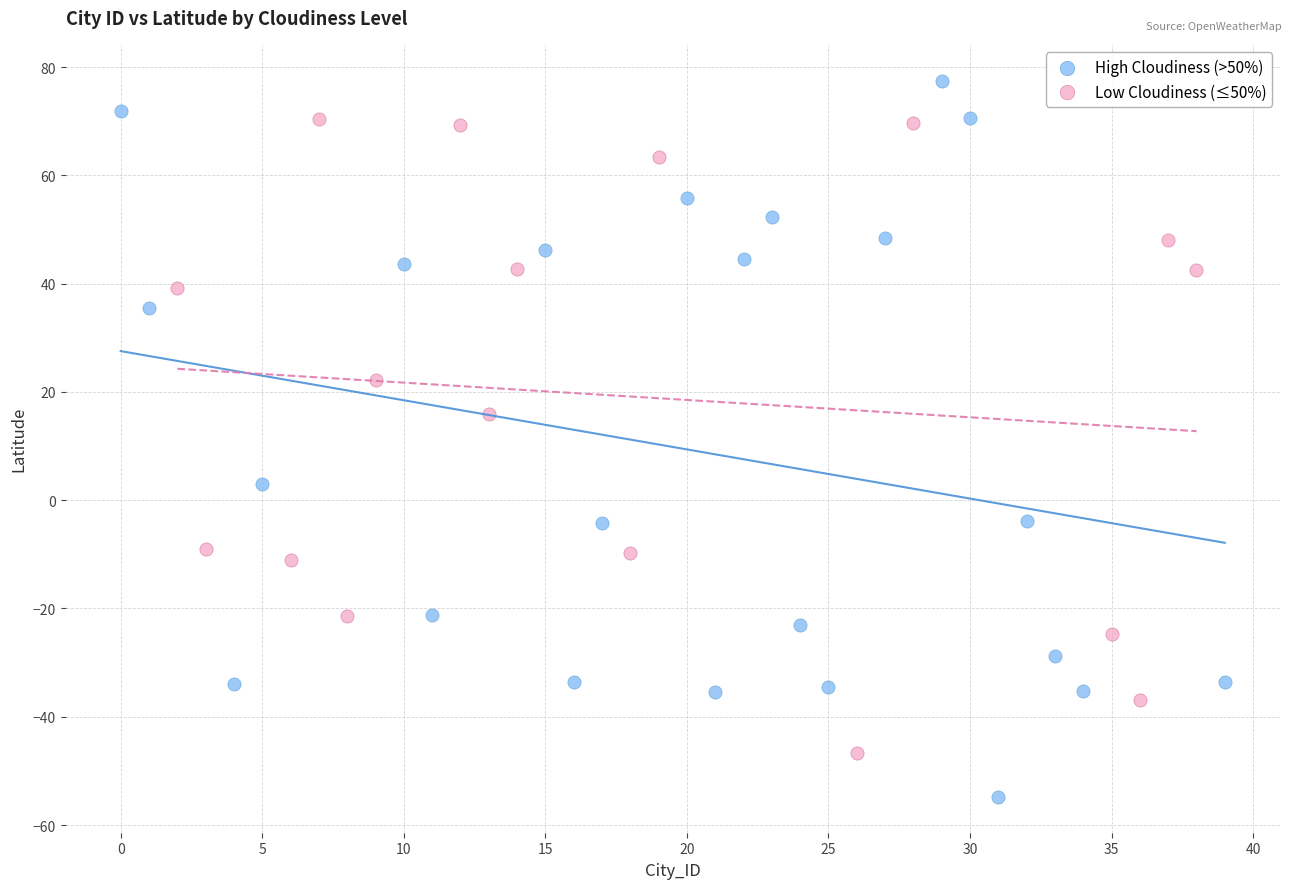

Which series contains the lowest Y value?

High Cloudiness (>50%)